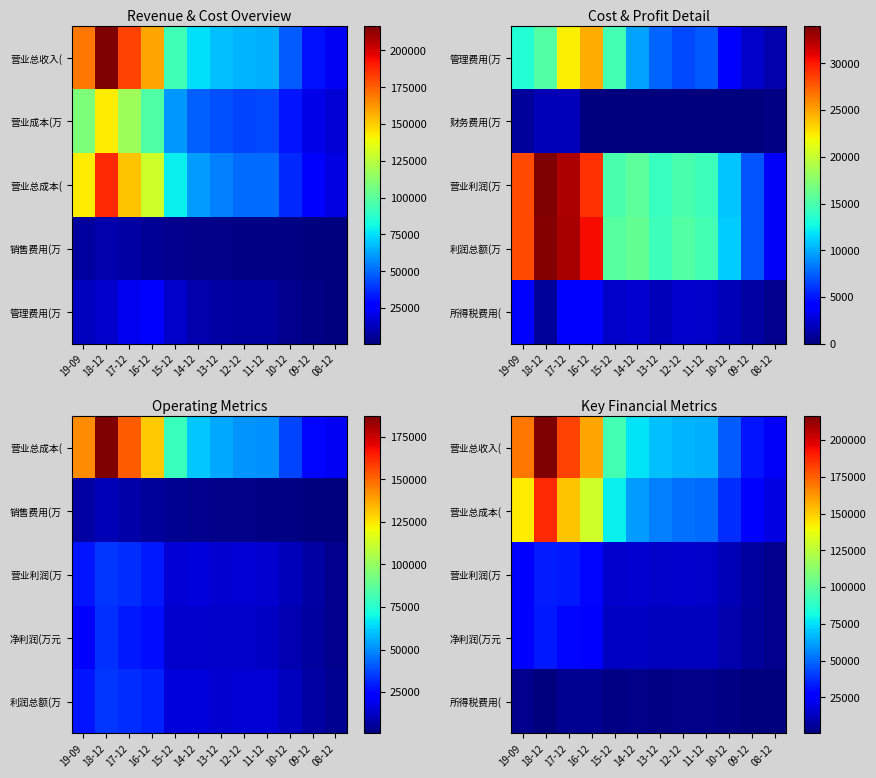

Which category has the lowest value across all series?

08-12